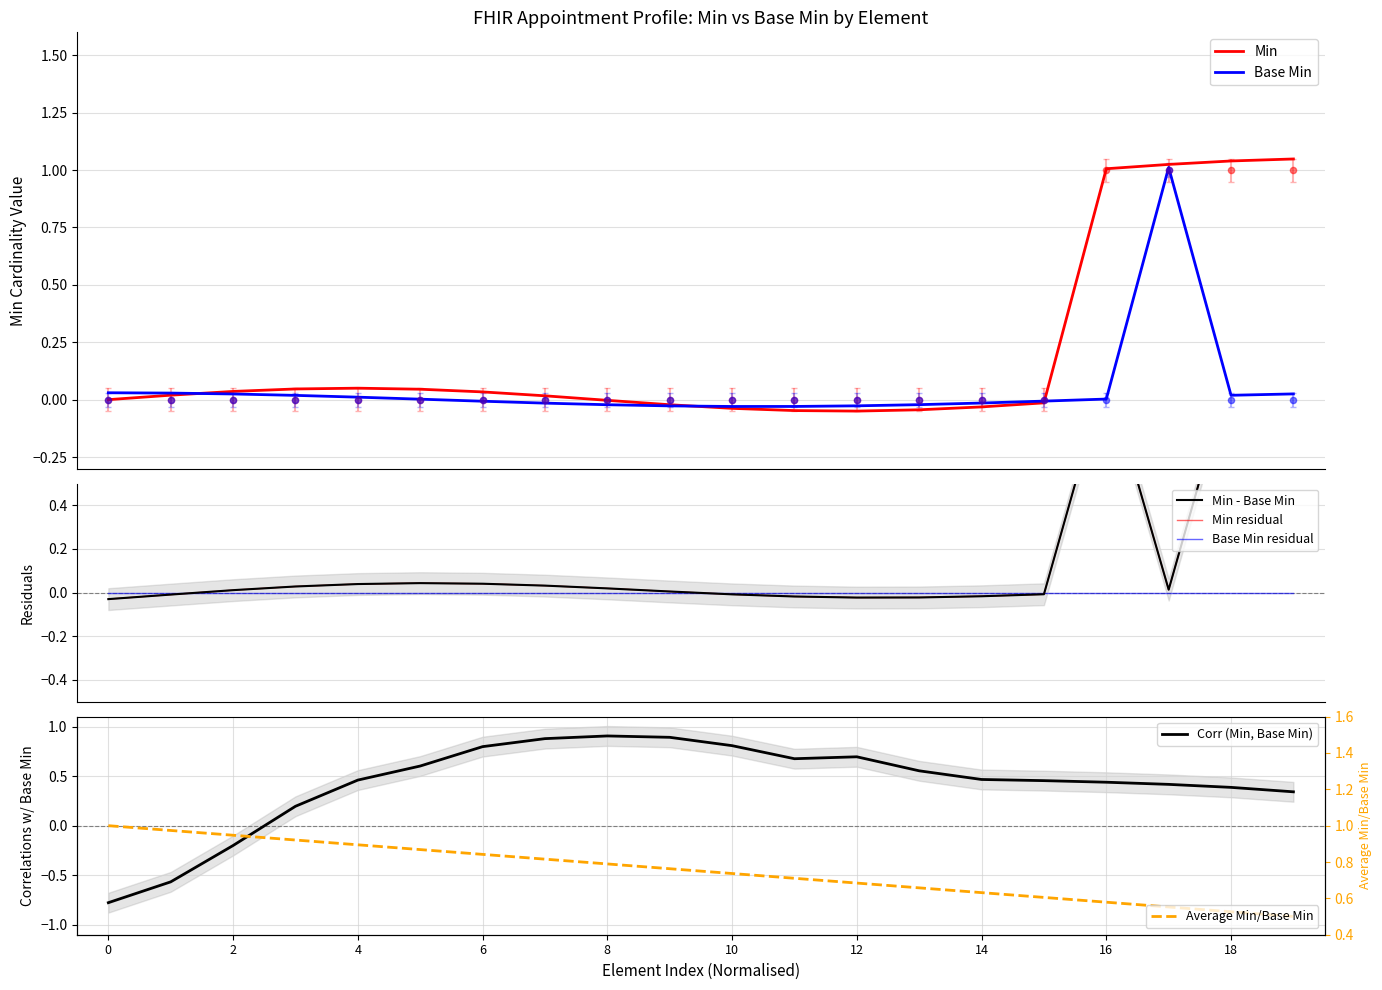

What are all the series names shown in the legend?

Base Min, Min